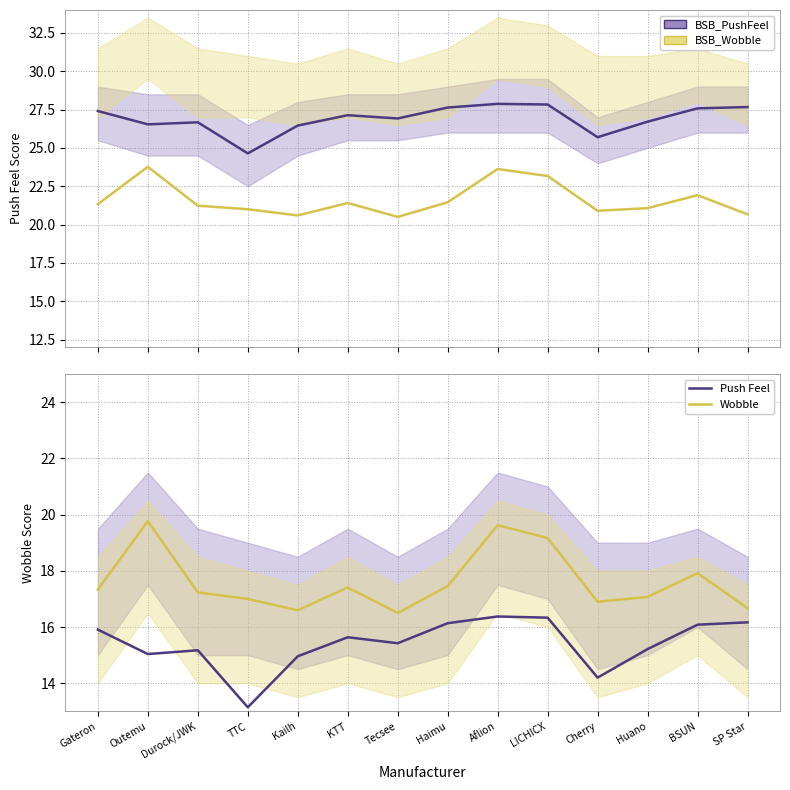

At which category does Wobble reach its first local peak?

Outemu